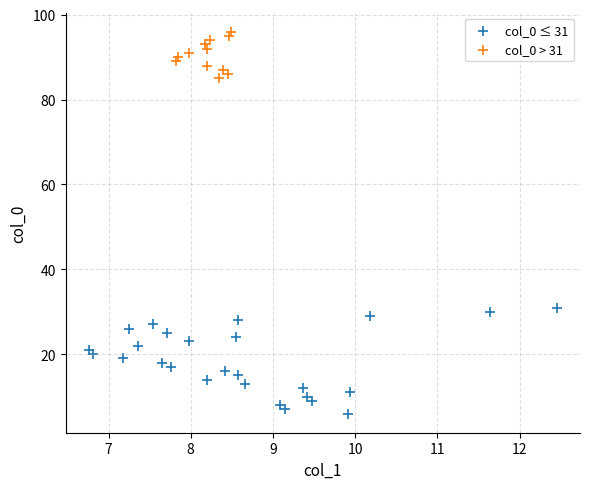

Which series contains the highest Y value?

col_0 > 31